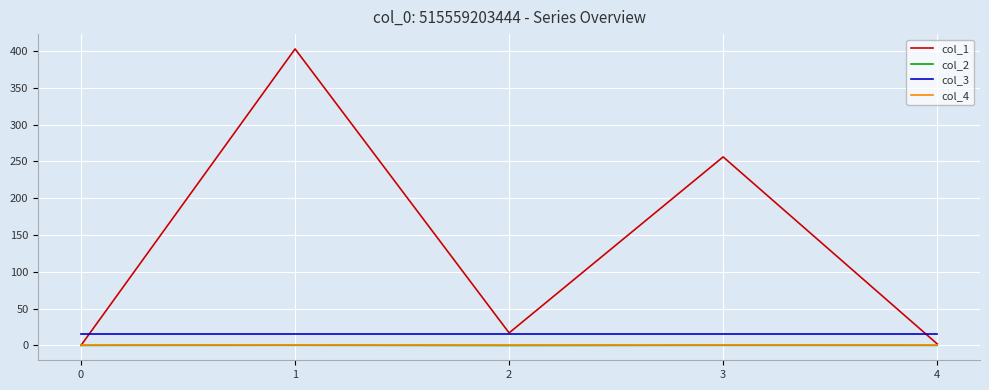

Does the chart have visible grid lines?

Yes